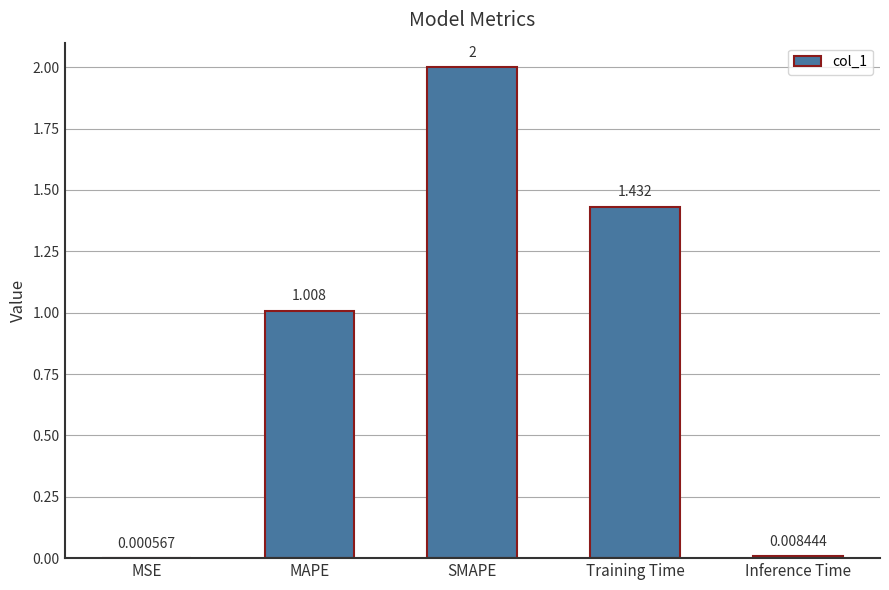

Where does the data first go above 1?

MAPE